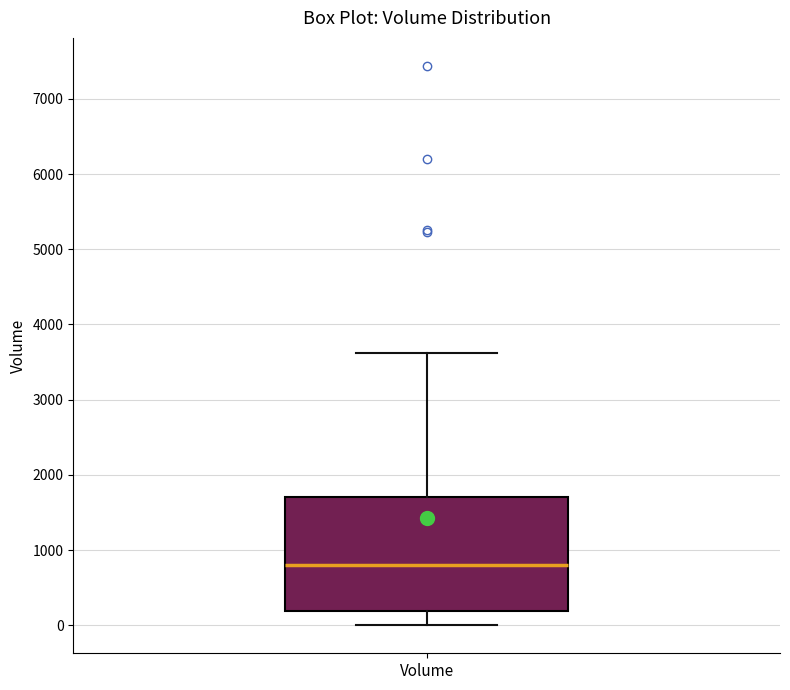

Transcribe this box plot: give where the median line is, the range the box spans, and where the two whiskers end, as read against the y-axis. The values are not printed on the chart, so give them approximately, as read against the axis.

median 800, box 200 to 1700, whiskers 0 to 3600